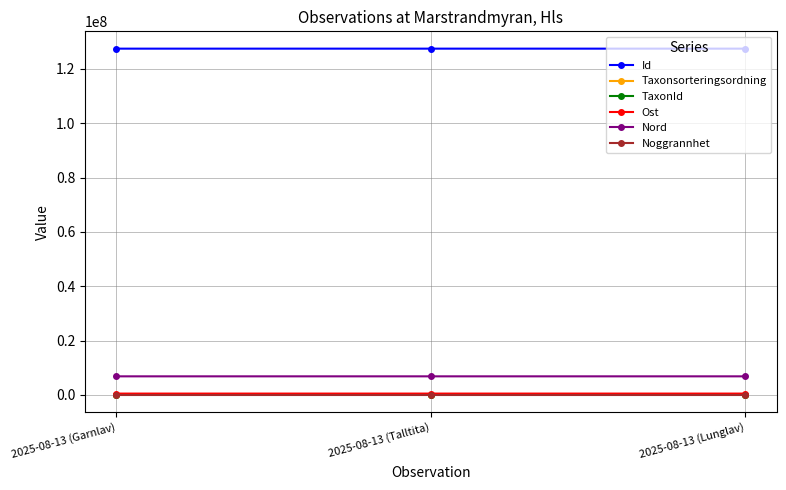

What is the average value of the Id series?

127449813